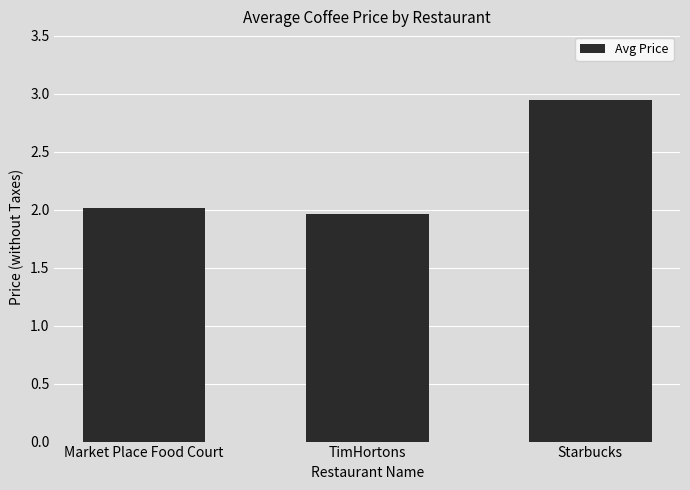

What is the difference between the maximum and second lowest values?

0.9